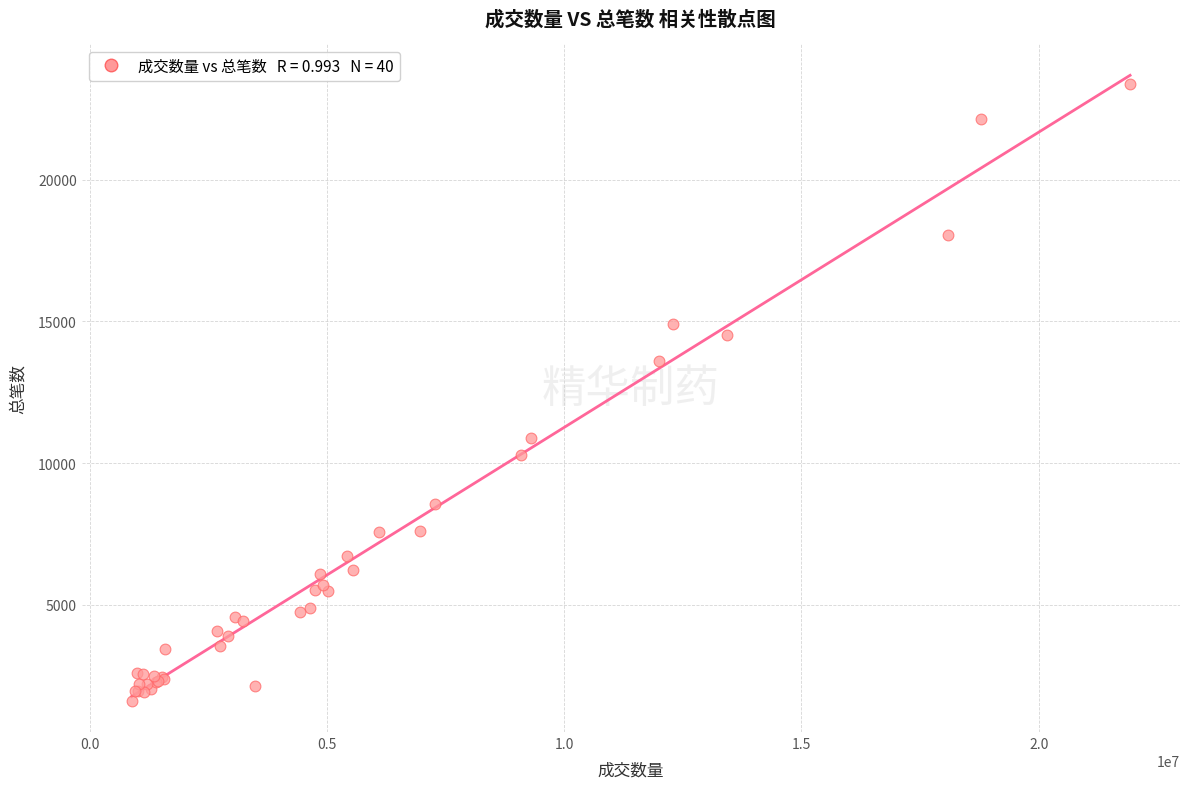

What Y value in the scatter plot is closest to 12496?

13598